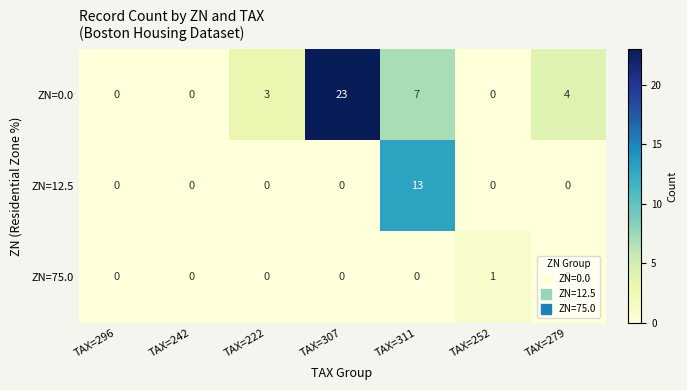

What is the sum of the ZN=0.0 values at TAX=307 and TAX=222?

26